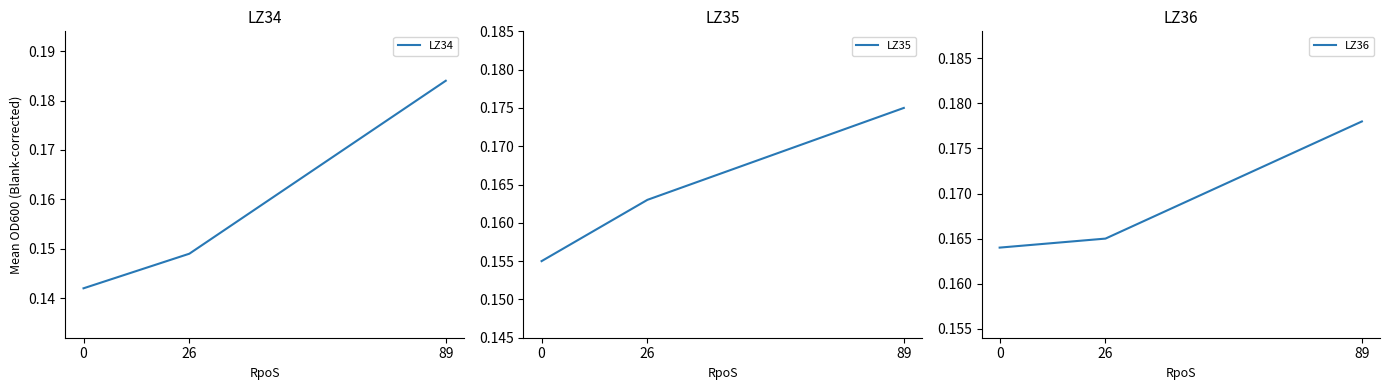

What is the sum of the LZ34 values at 26 and 0?

0.3